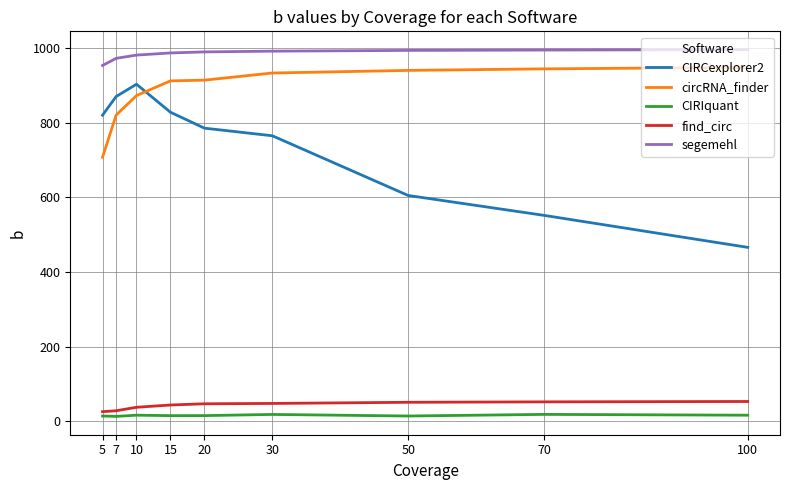

In CIRCexplorer2, how many points are higher than both neighbors (excluding endpoints)?

1